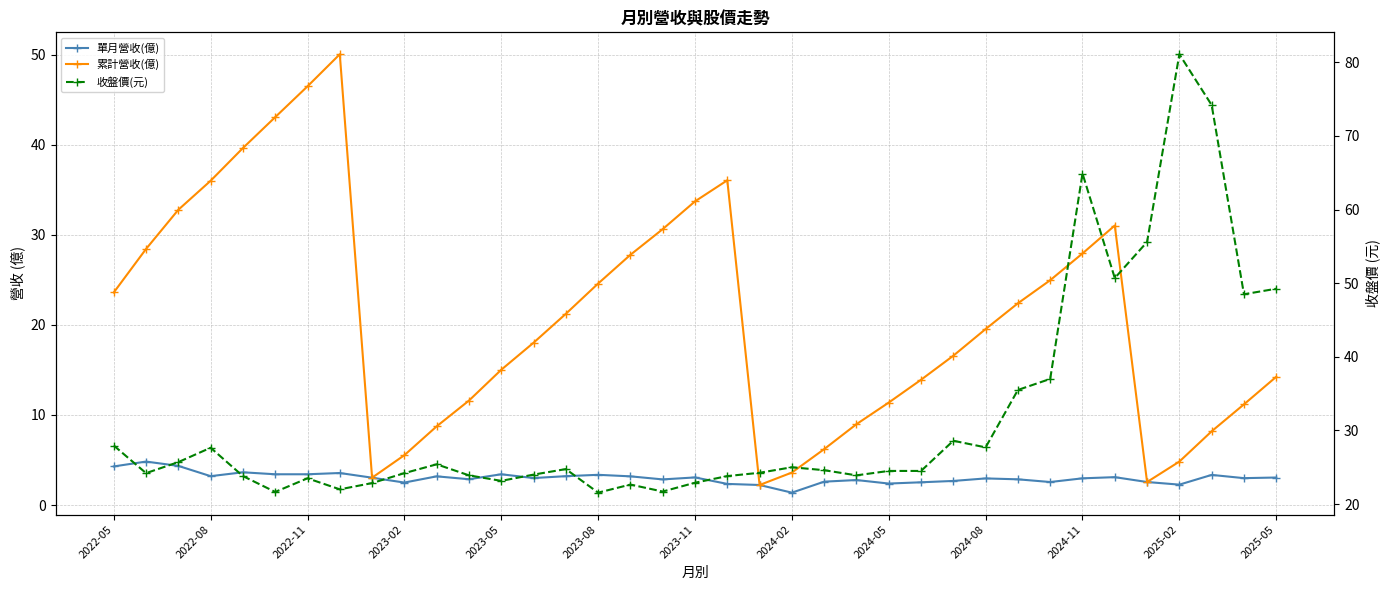

What is the total value across all series at 2024-11?

95.8